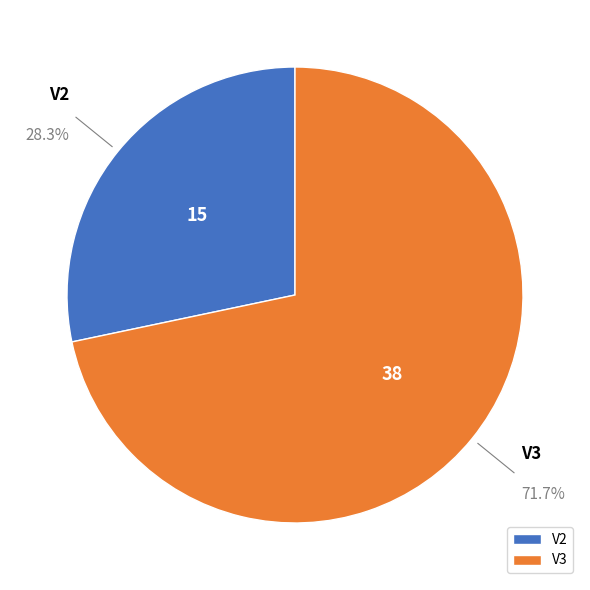

Which has a higher value, V2 or V3?

V3